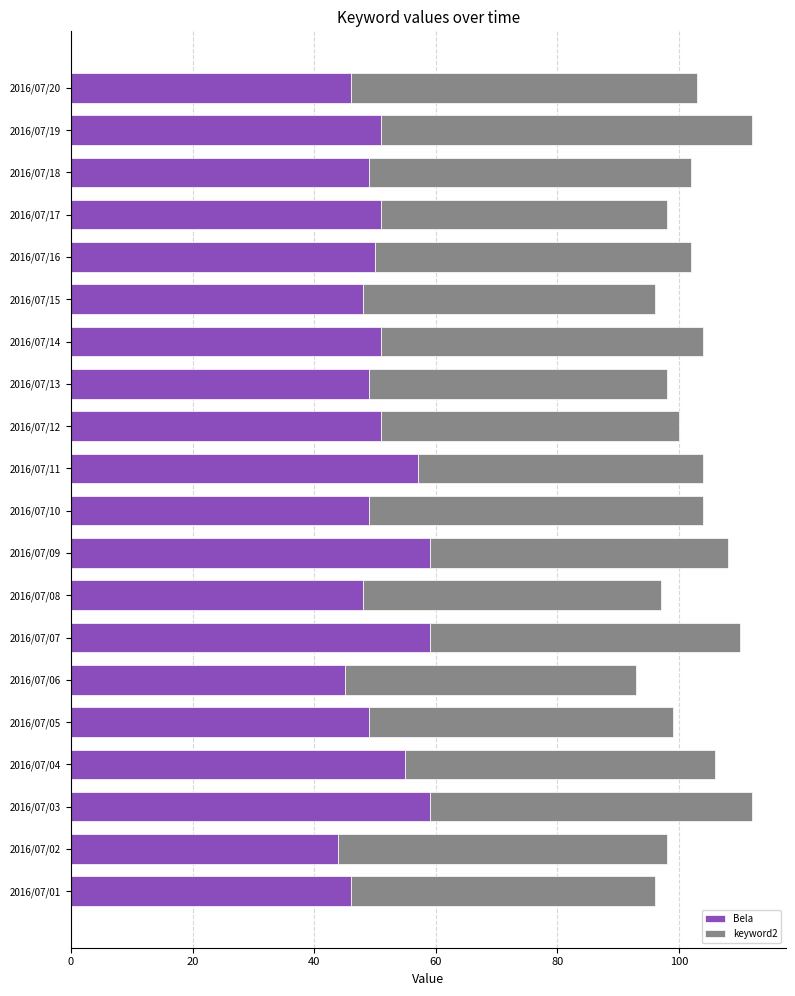

How many distinct data groups are displayed?

2